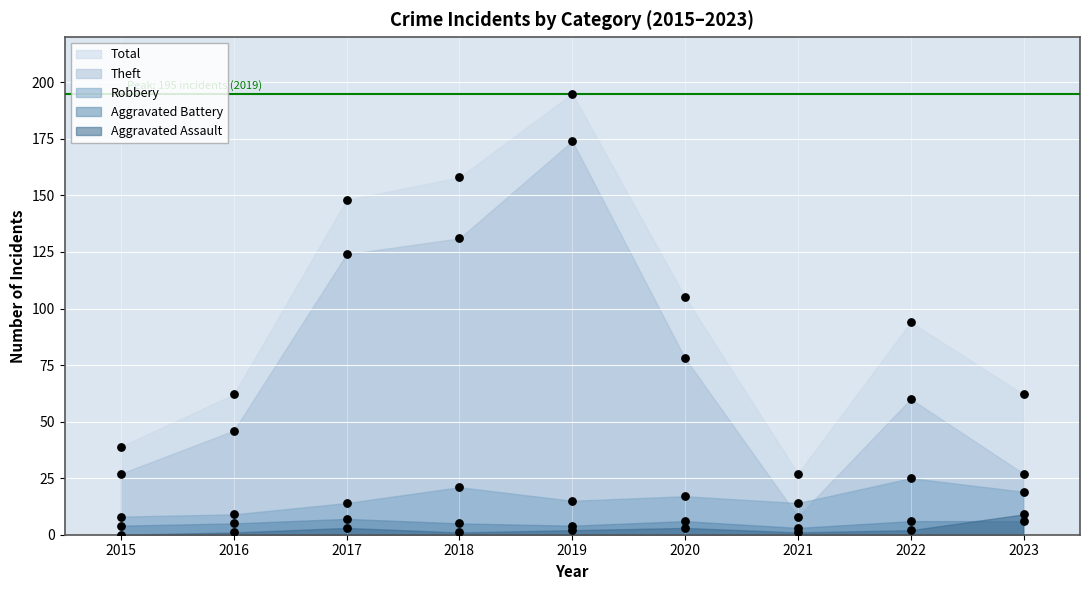

Is the value of Theft at 2019 greater than the value of Aggravated Assault at 2023?

Yes